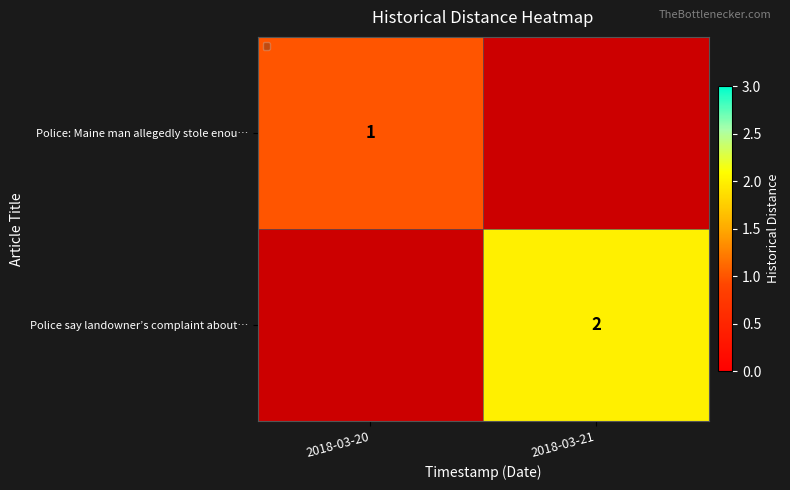

The value of Police say landowner’s complaint about… at 2018-03-21 is 3. True or false?

False